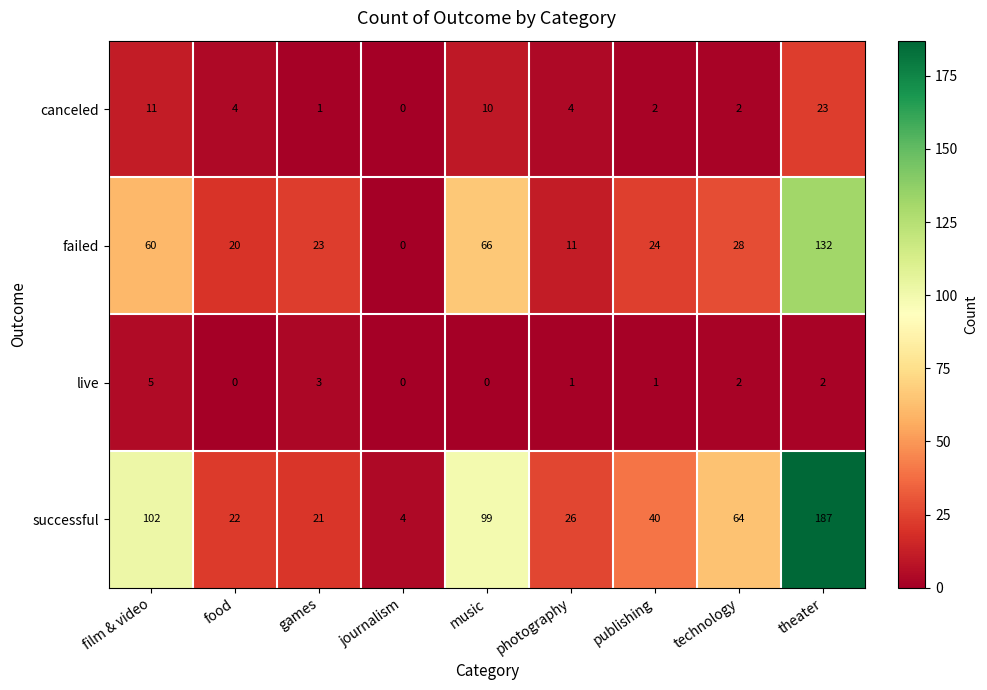

How many values in the canceled series are below 4?

4